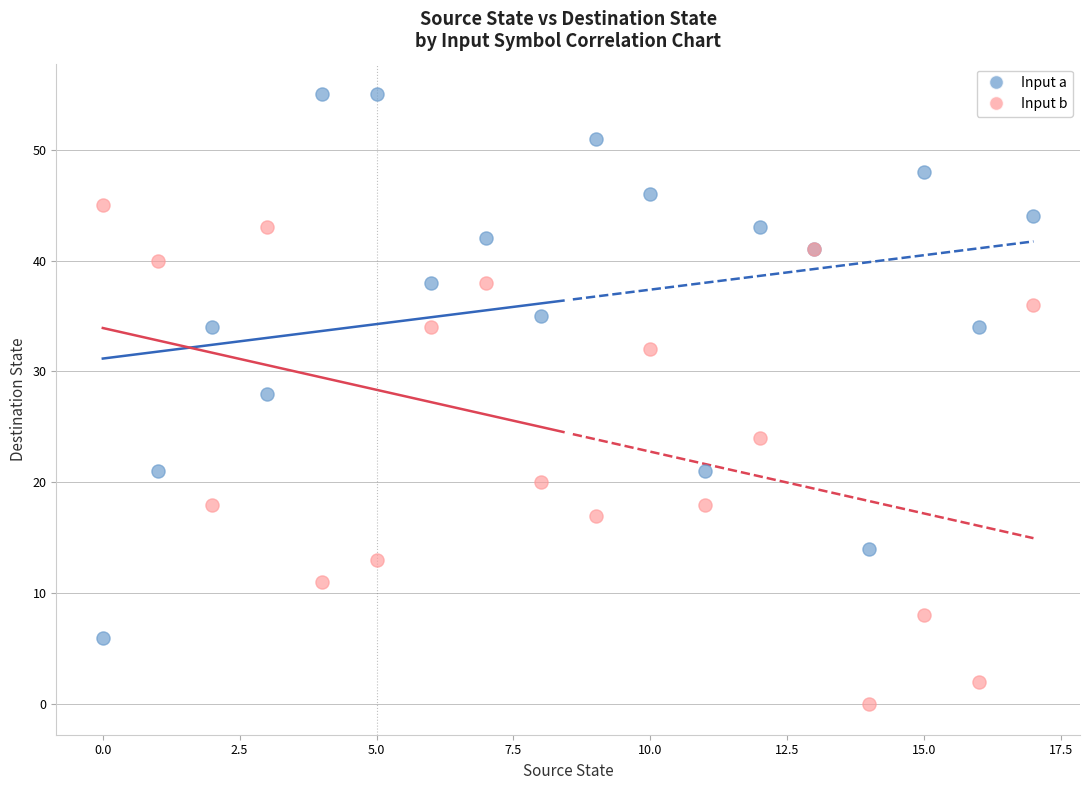

Which series reaches the maximum Y coordinate?

Input a